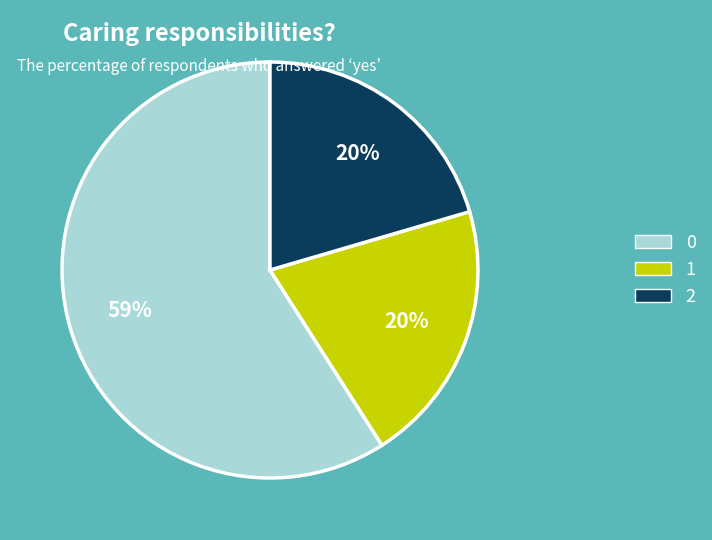

What percentage is the 2 slice, to the nearest percent?

20%